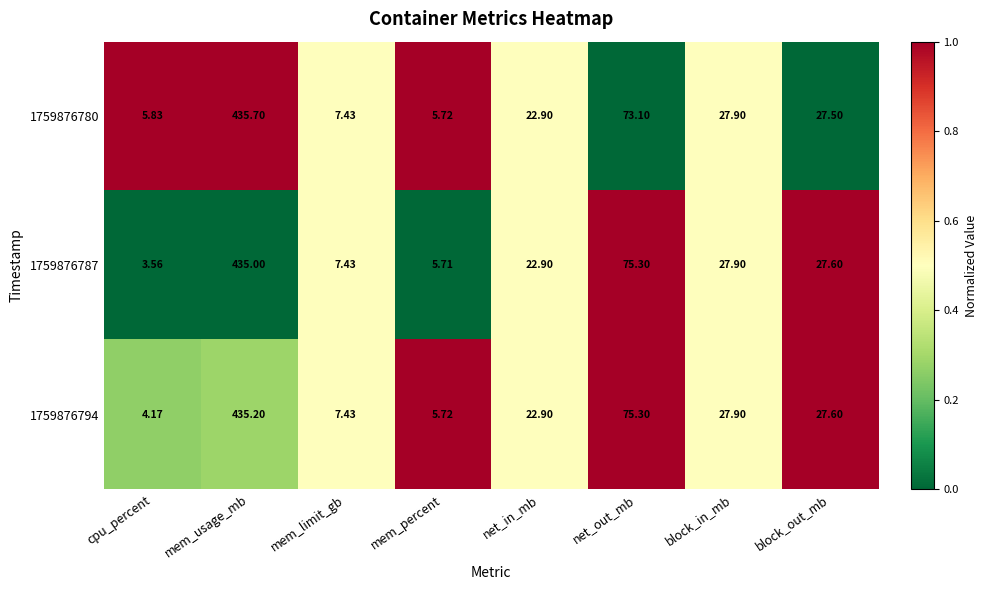

At which label is 1759876794 closest to 219?

net_out_mb